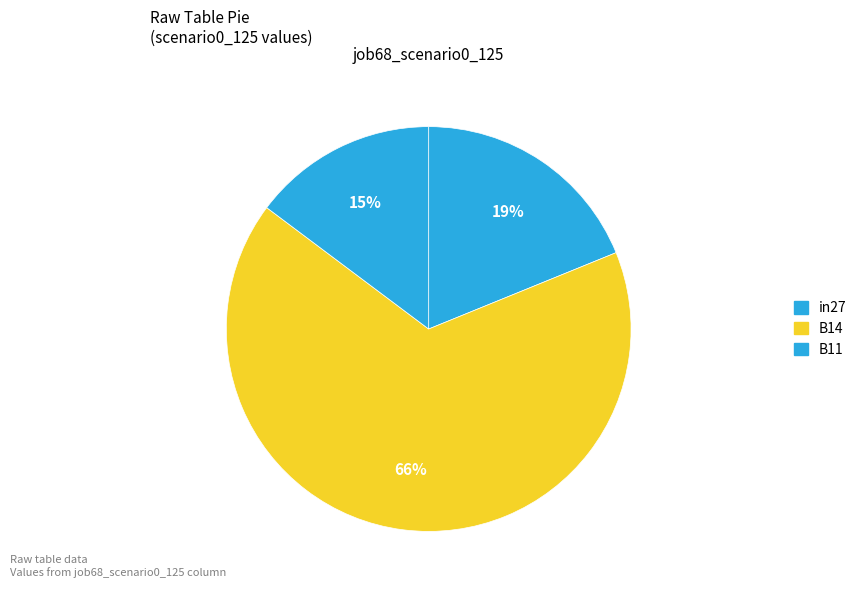

Does B14 represent more than half of the total?

Yes